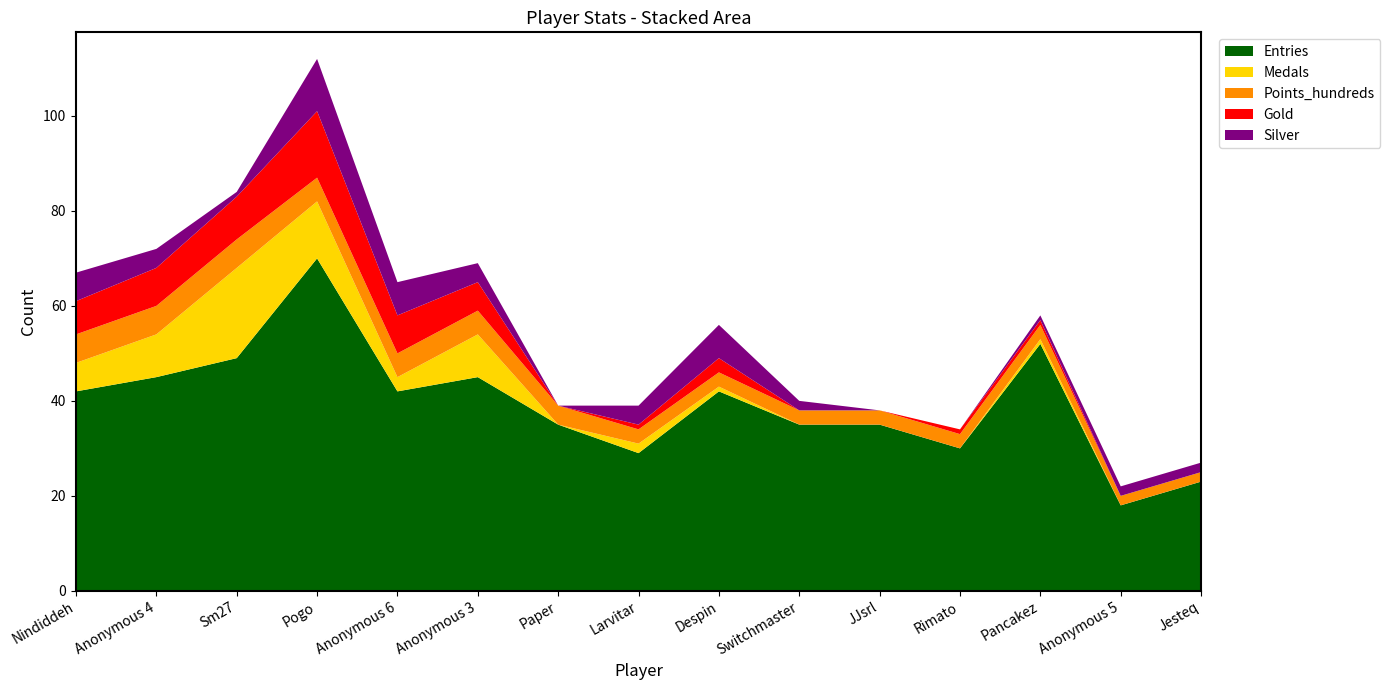

Reading right to left, what are all the values shown in this chart?

Entries: 23	18	52	30	35	35	42	29	35	45	42	70	49	45	42
Medals: 0	0	1	0	0	0	1	2	0	9	3	12	19	9	6
Points_hundreds: 2	2	3	3	3	3	3	3	4	5	5	5	6	6	6
Gold: 0	0	1	1	0	0	3	1	0	6	8	14	9	8	7
Silver: 2	2	1	0	0	2	7	4	0	4	7	11	1	4	6